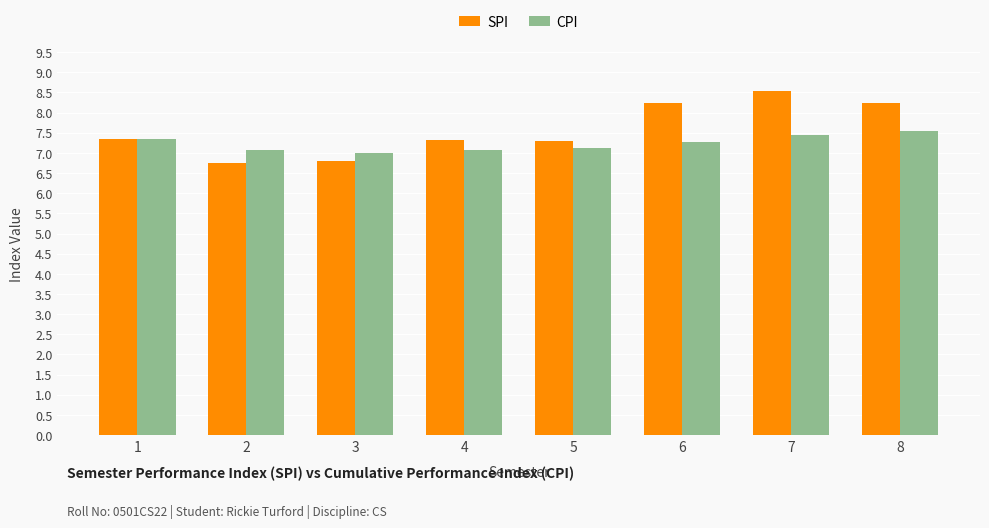

Where does the SPI series first go above 7?

1